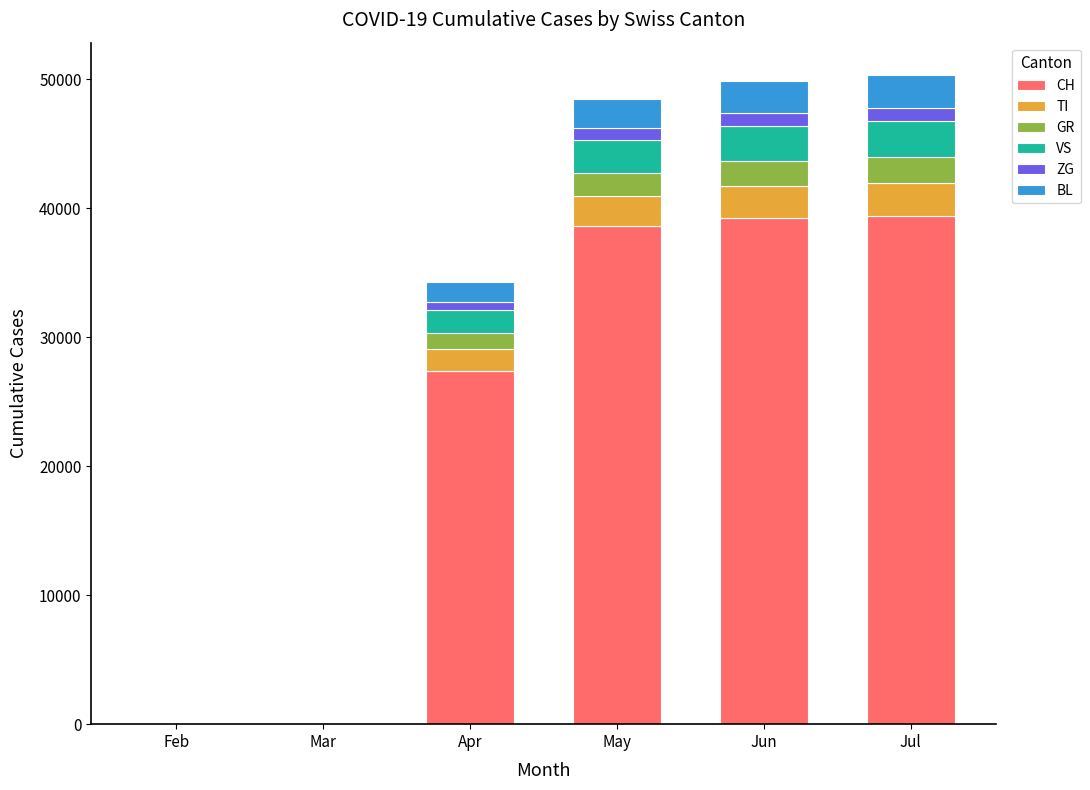

The CH series shows 39268 at Jun. True or false?

True